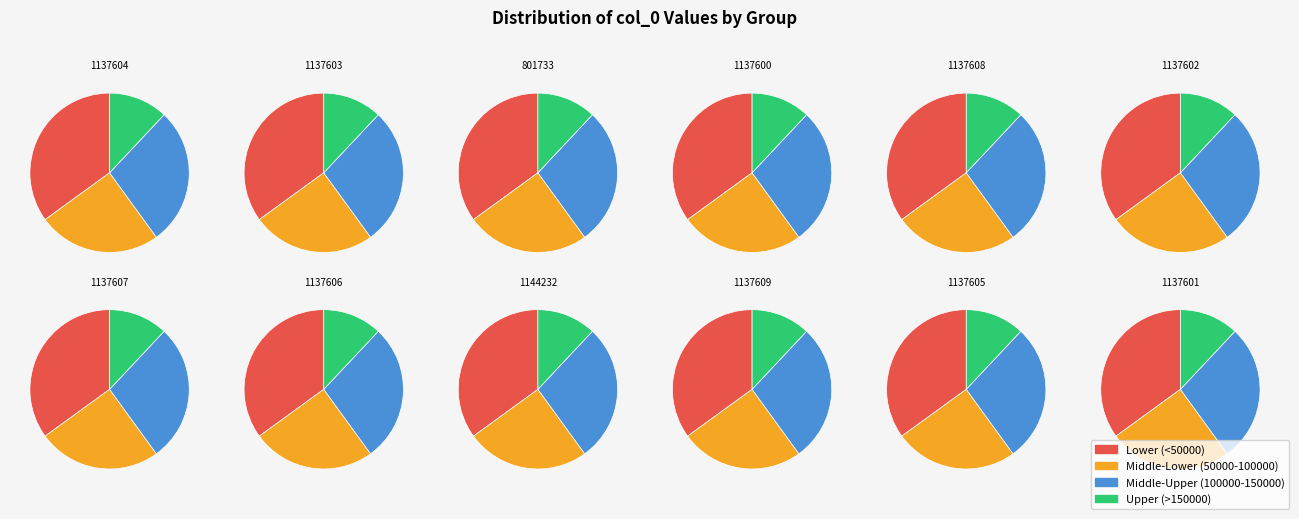

What portion of the pie excludes 1137604?

91.5%